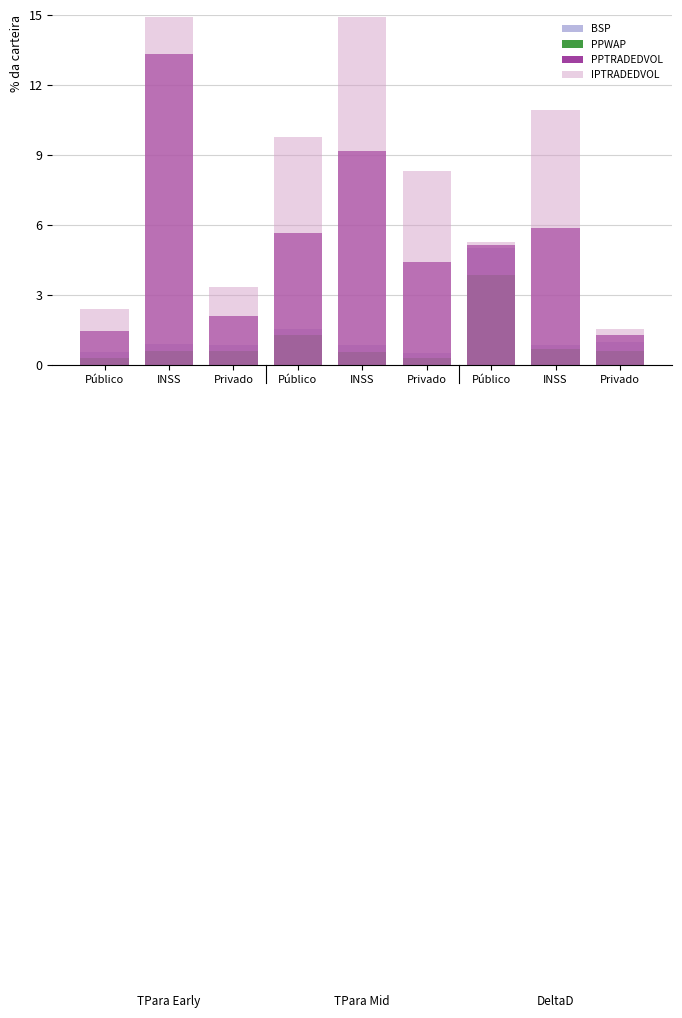

Reading left to right, transcribe all the data shown in this chart.

BSP: 0.5	0.9	0.8	1.6	0.9	0.5	5.0	0.8	1.0
PPWAP: 0.3	0.6	0.6	1.3	0.6	0.3	3.9	0.7	0.6
PPTRADEDVOL: 1.5	13.3	2.1	5.7	9.2	4.4	5.1	5.9	1.3
IPTRADEDVOL: 2.4	14.9	3.3	9.8	14.9	8.3	5.3	10.9	1.6